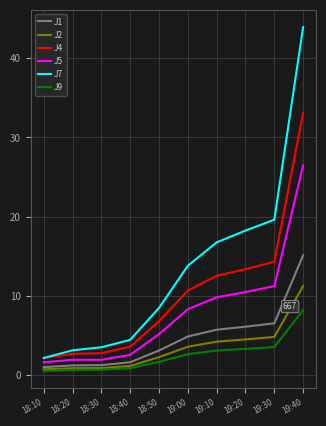

What are all the series names shown in the legend?

J1, J2, J4, J5, J7, J9